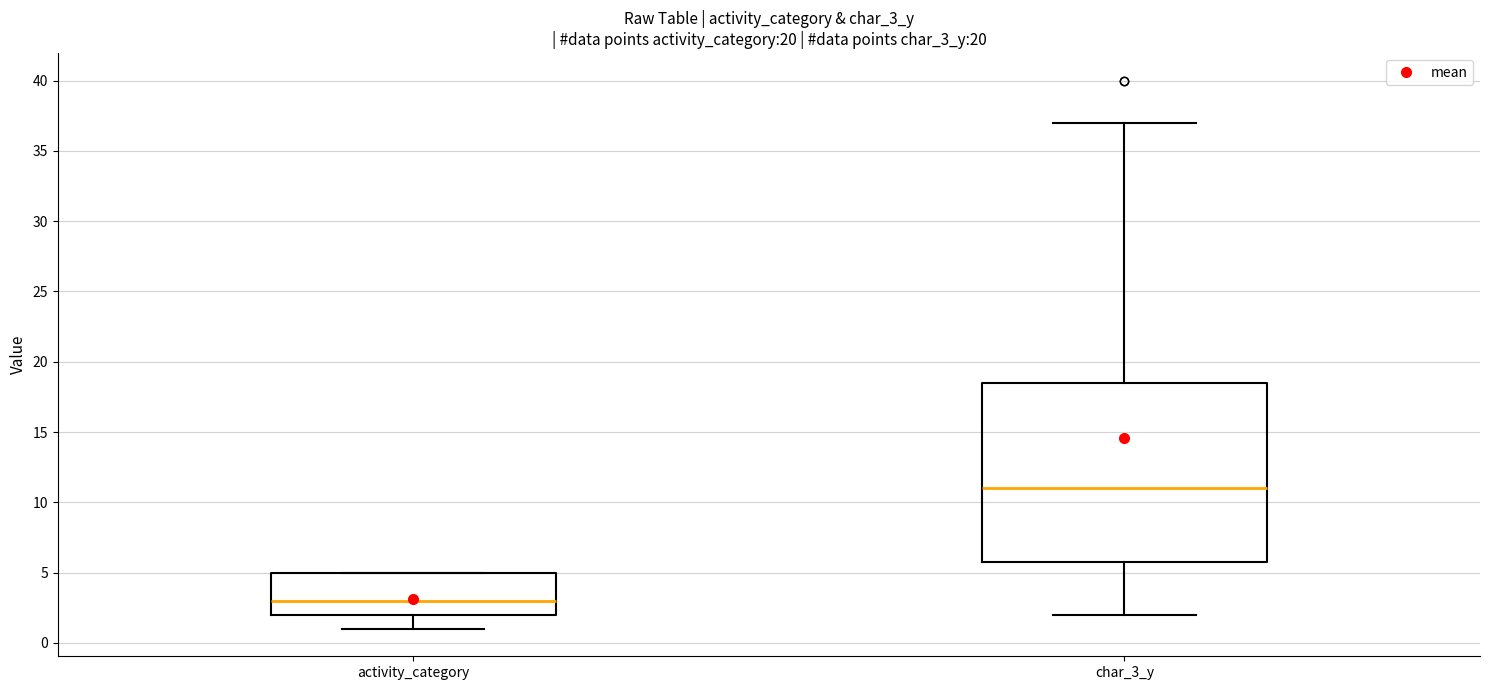

Which box is the tallest, from its lower edge to its upper edge?

char_3_y